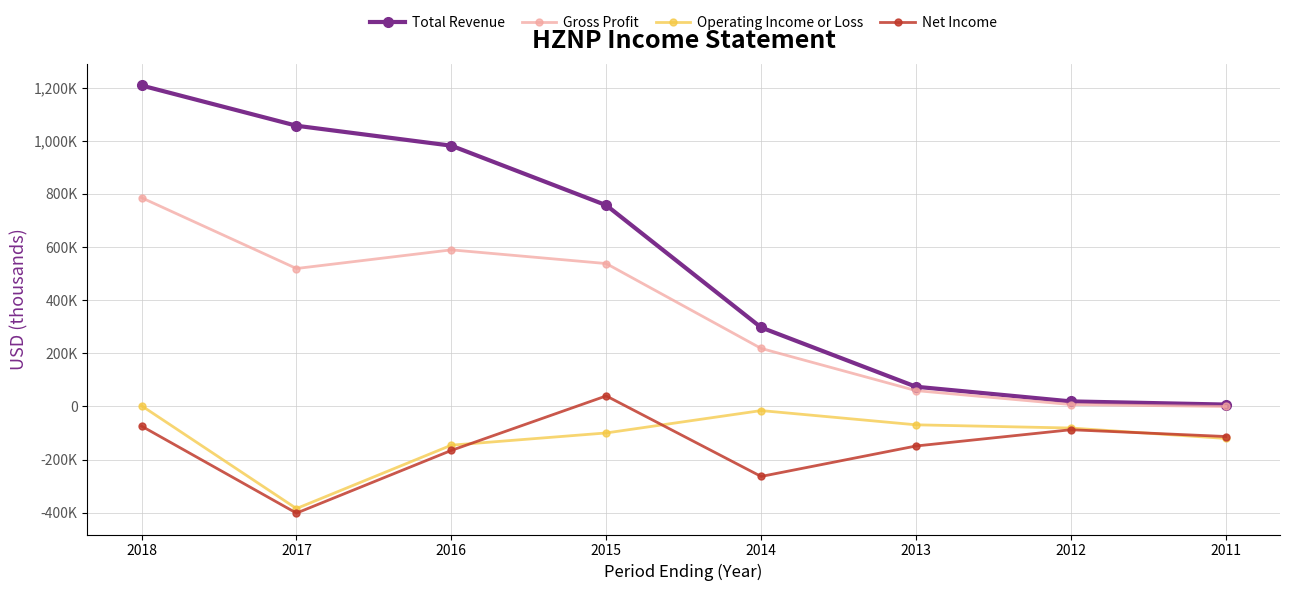

What is the value of the Net Income point at the 2nd from the left?

-401600